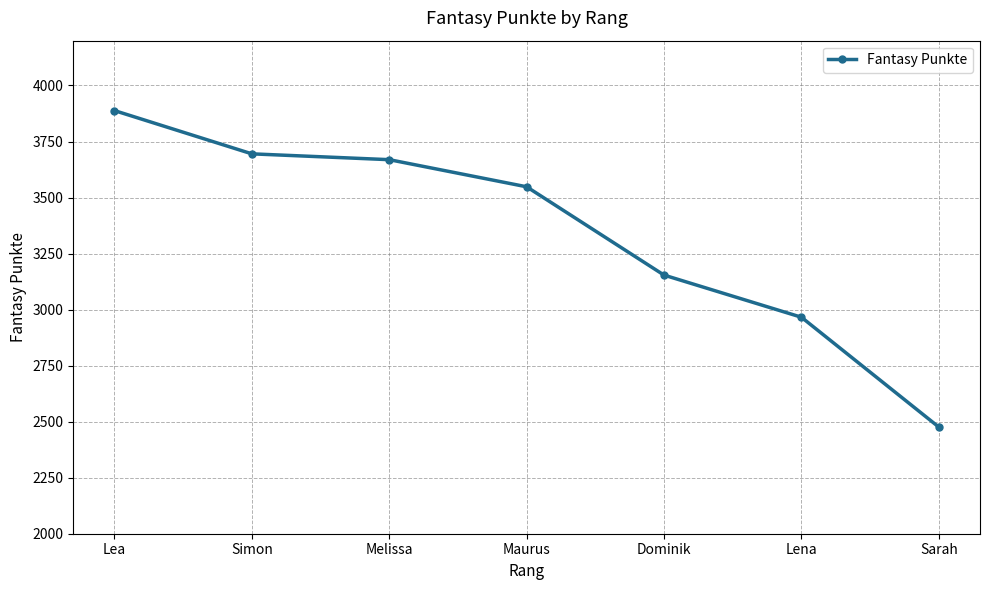

The chart shows a value of 2966 at Lena. True or false?

True